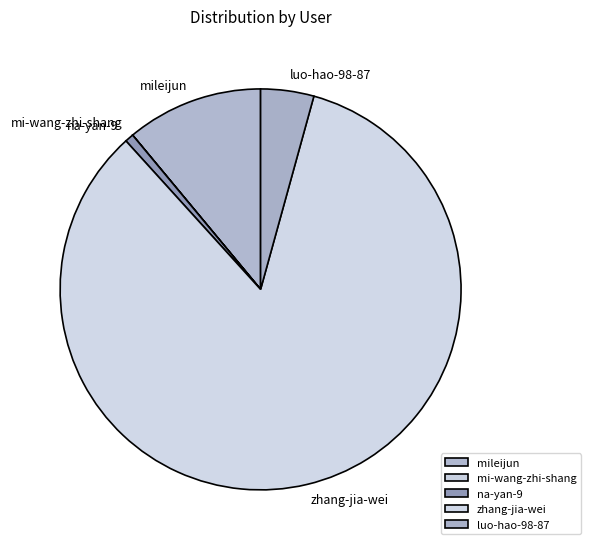

Approximately how many times larger is the value at mileijun compared to luo-hao-98-87?

2.6